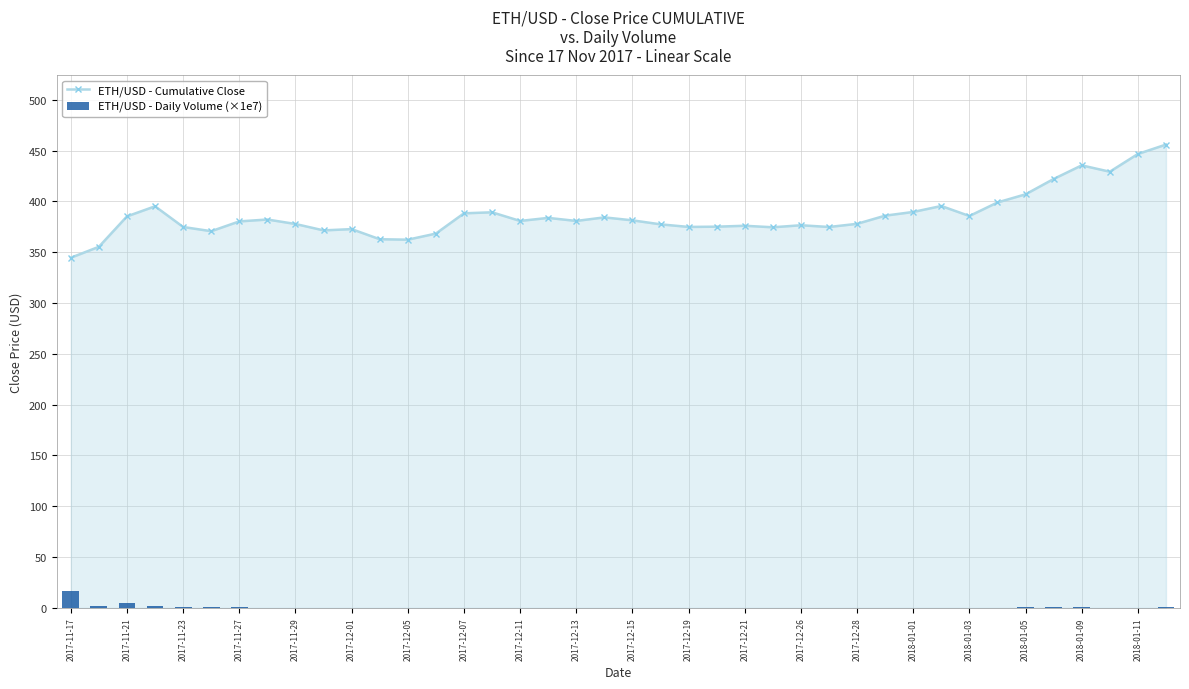

Count the number of data series in this chart.

2